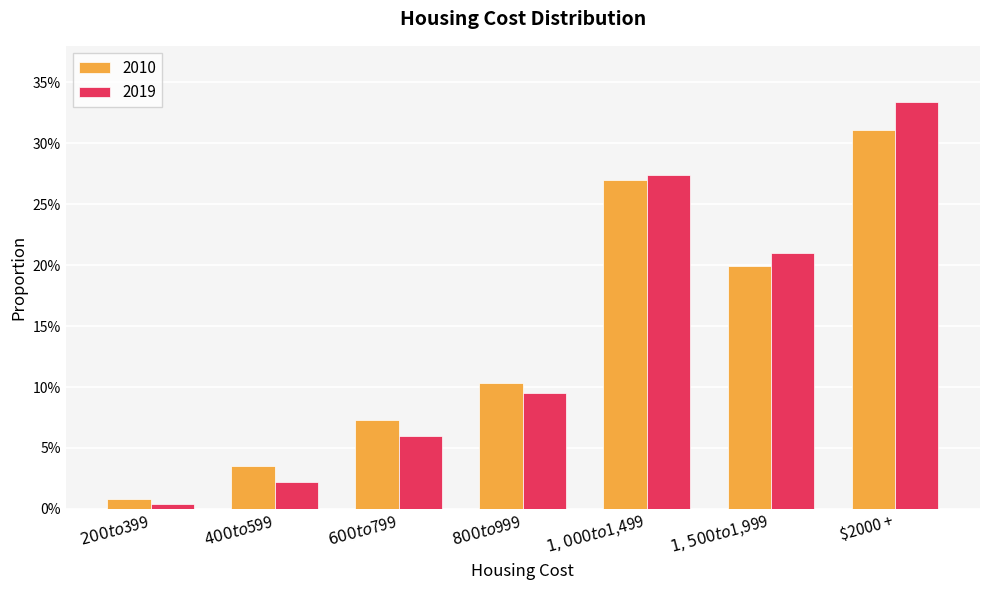

Which category has the lowest value across all series?

$200 to $399